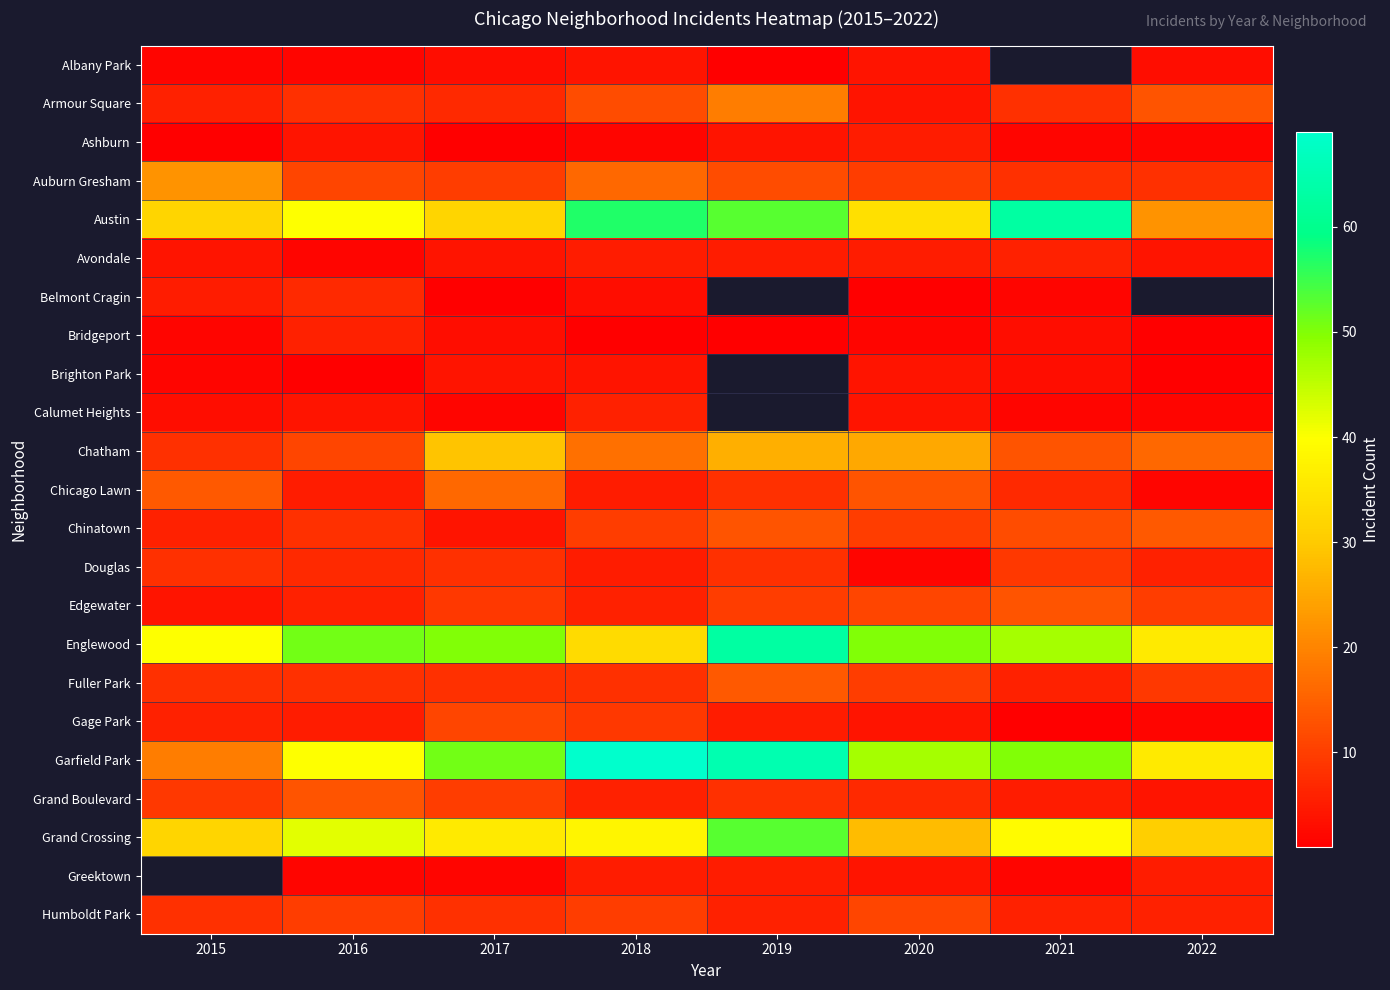

Which category has the lowest value across all series?

2019